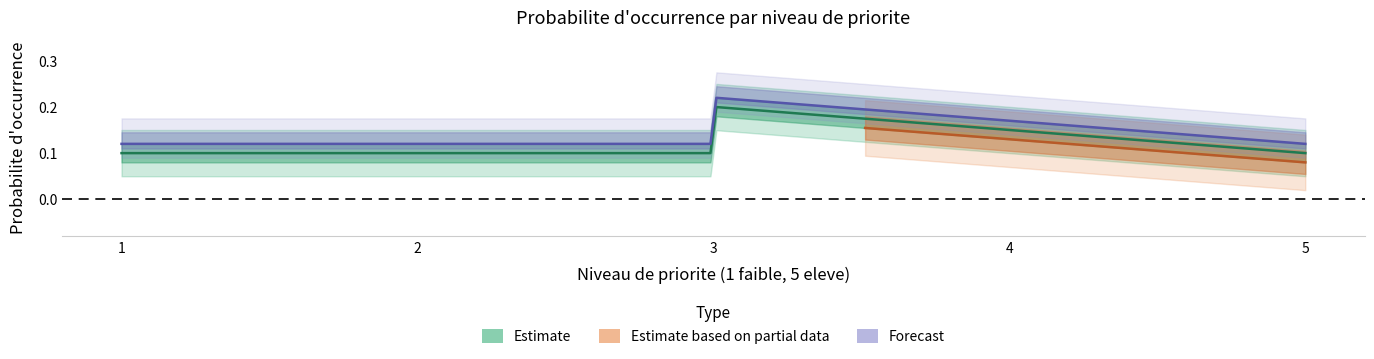

Is this an area chart (filled region under the line)?

No